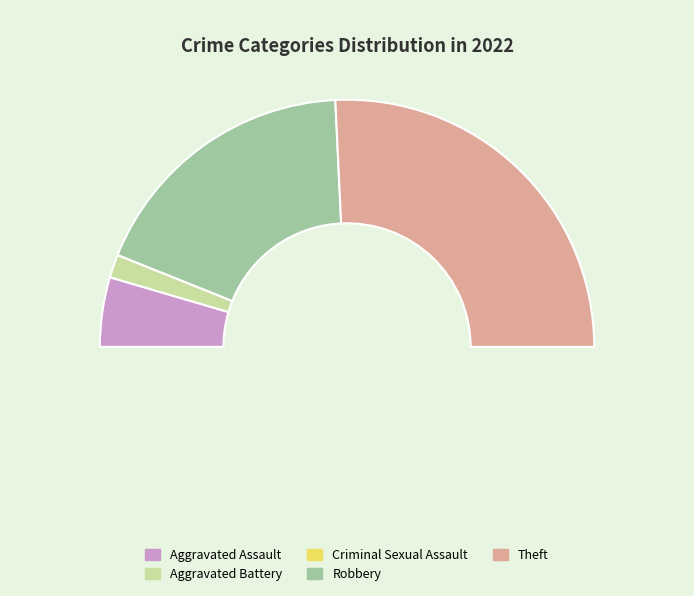

To the nearest percent, what is the combined percentage of Aggravated Assault and Aggravated Battery?

12%